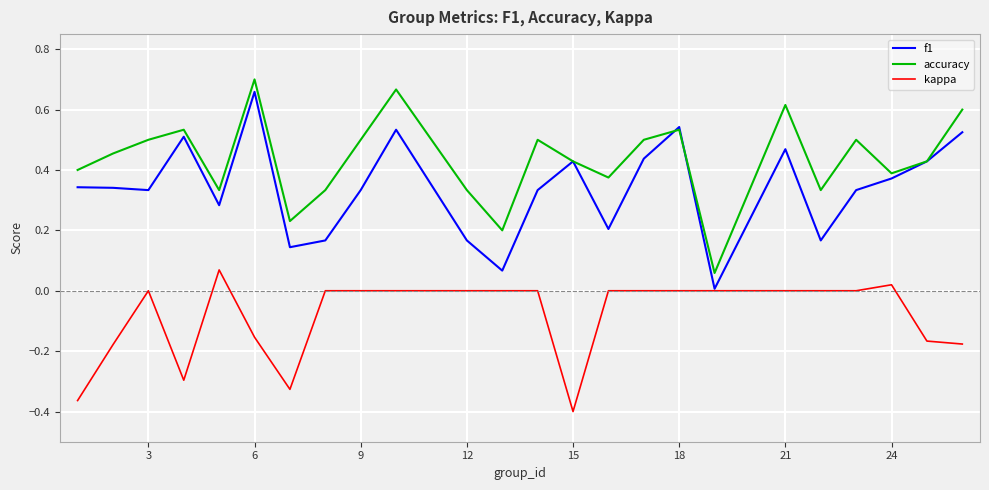

Which series has the largest total across all categories?

accuracy